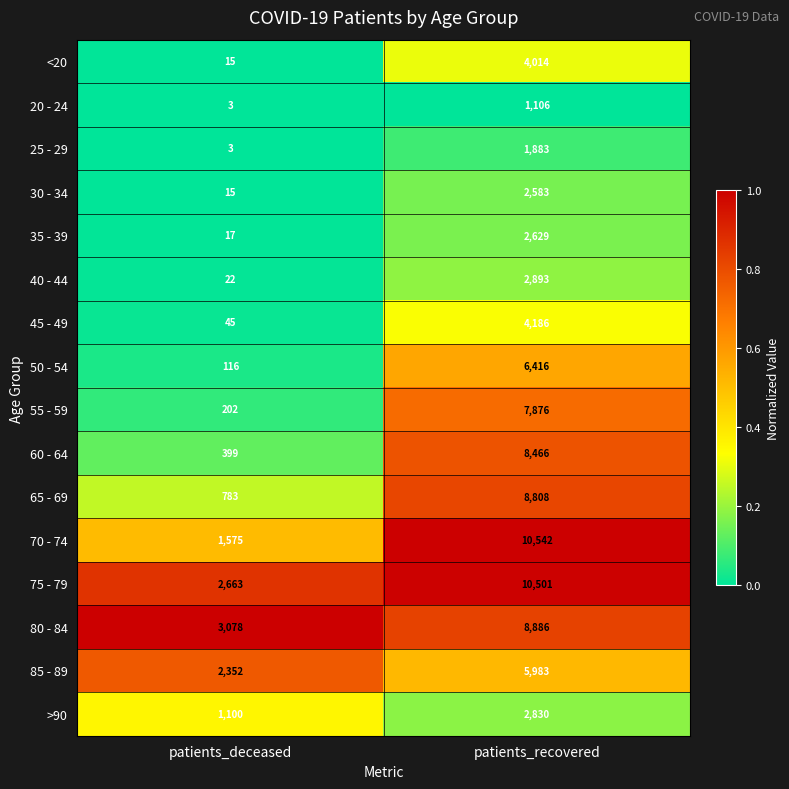

Rank the series by their maximum value, from highest to lowest.

70 - 74, 75 - 79, 80 - 84, 65 - 69, 60 - 64, 55 - 59, 50 - 54, 85 - 89, 45 - 49, <20, 40 - 44, >90, 35 - 39, 30 - 34, 25 - 29, 20 - 24